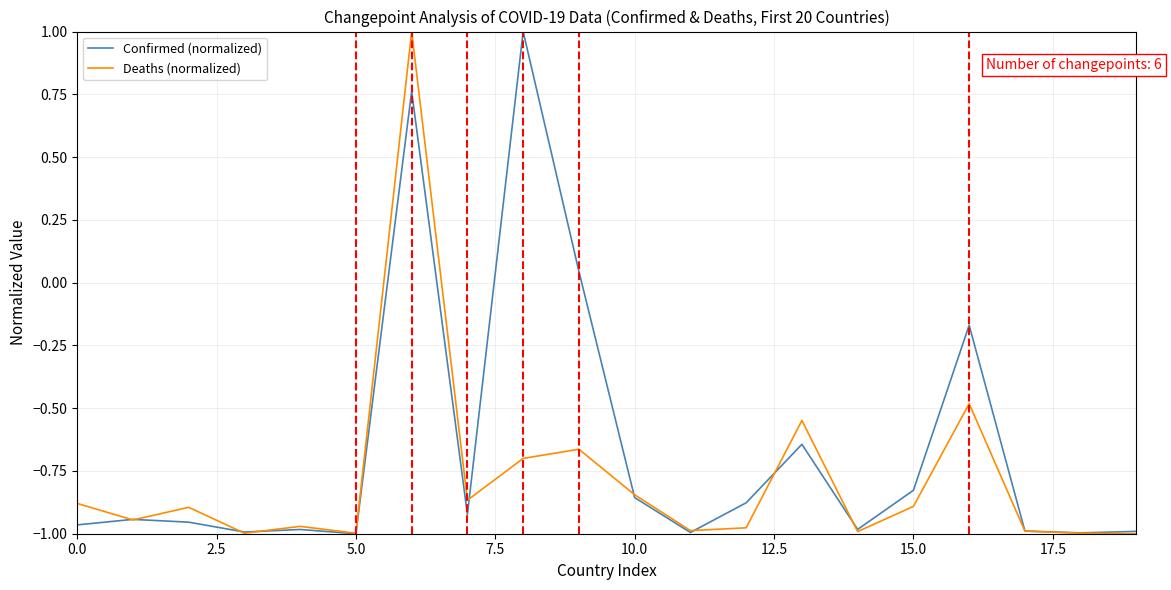

What is the maximum value for Confirmed (normalized)?

1.0